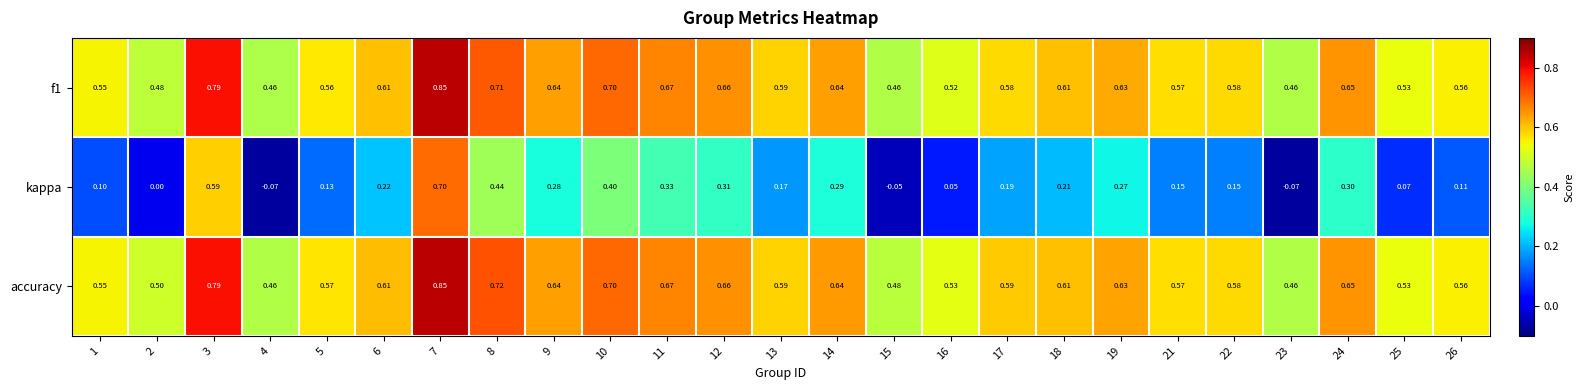

What is the spread (max minus min) of values at 16?

0.5